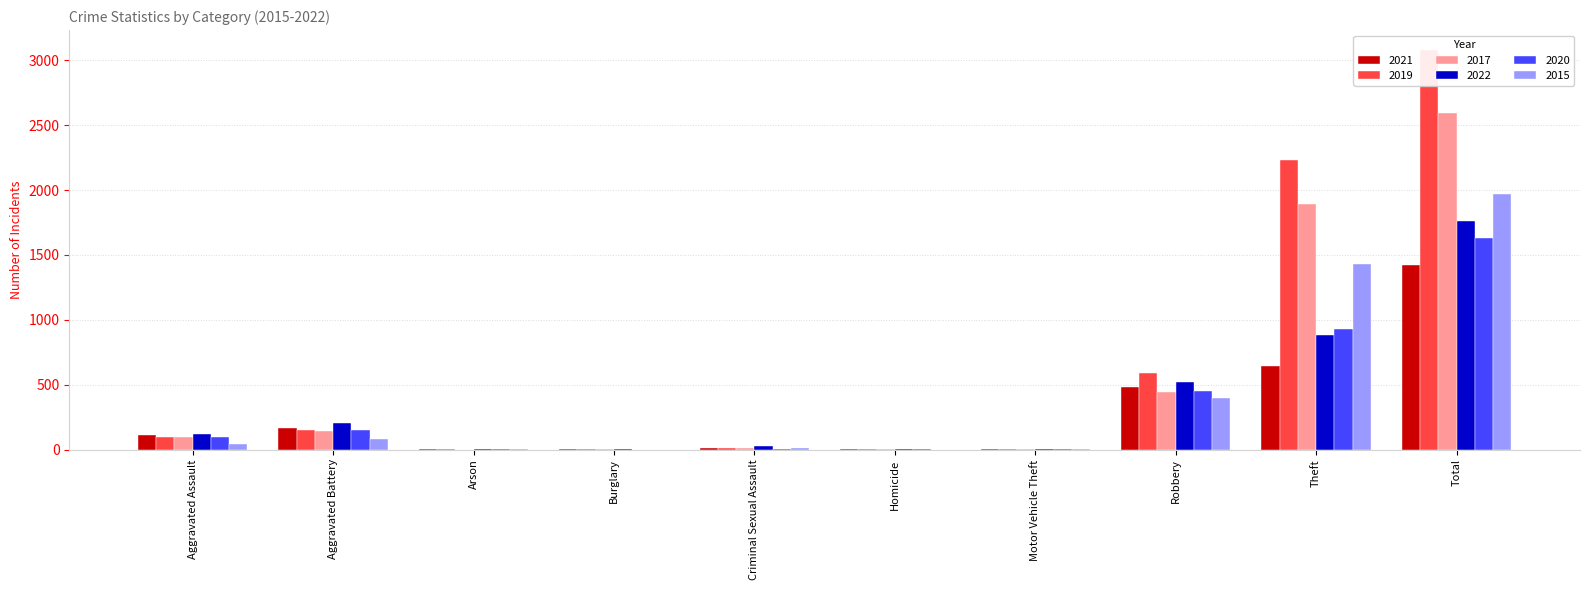

What is the difference between the 2017 values at Theft and Aggravated Assault?

1801